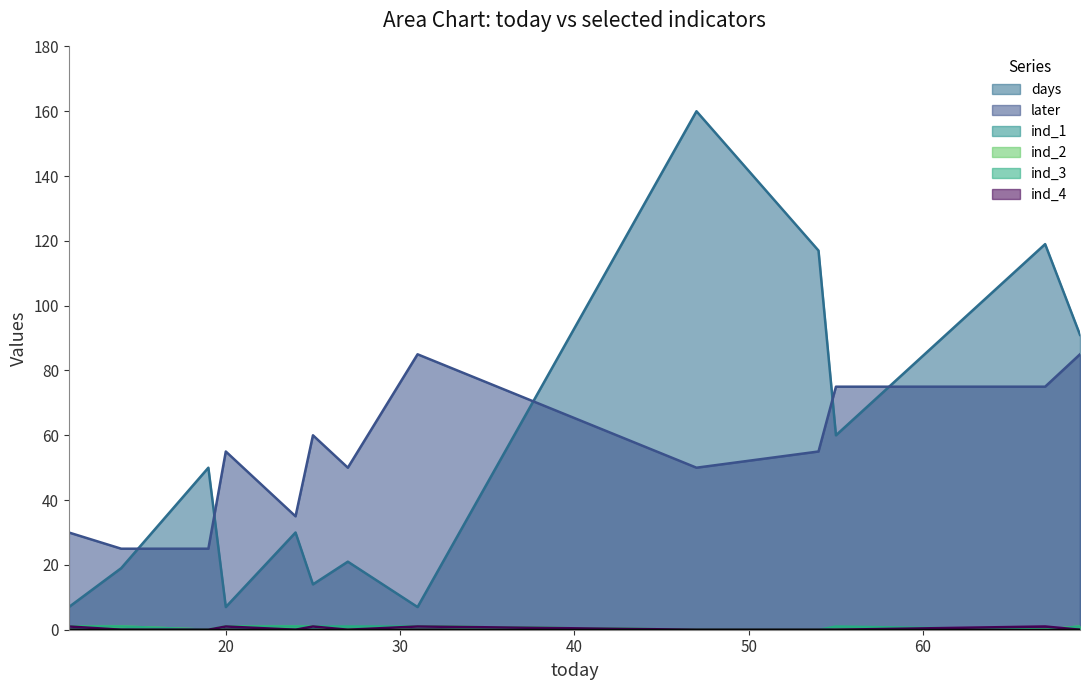

What is the value of the ind_3 point at the 13th from the left?

1